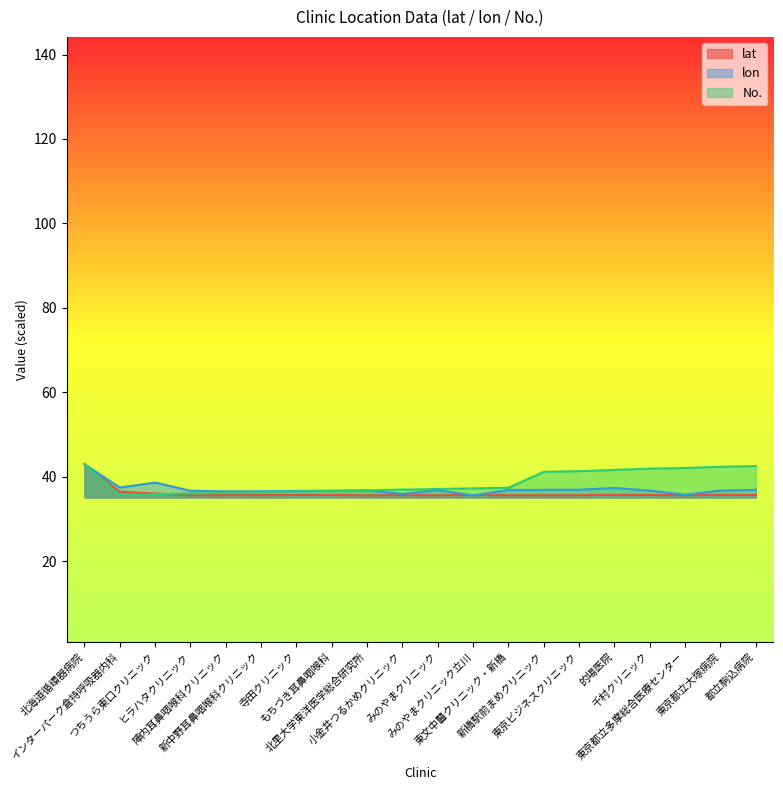

What is the difference between the maximum and minimum values in the lat series?

7.4